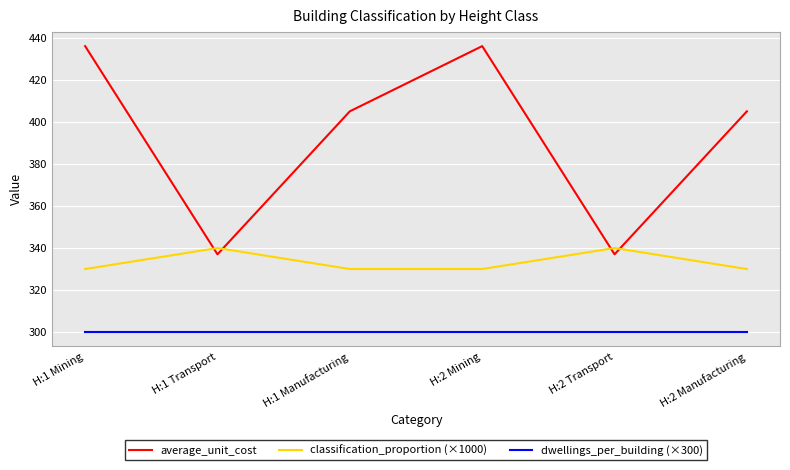

What is the minimum value for average_unit_cost?

337